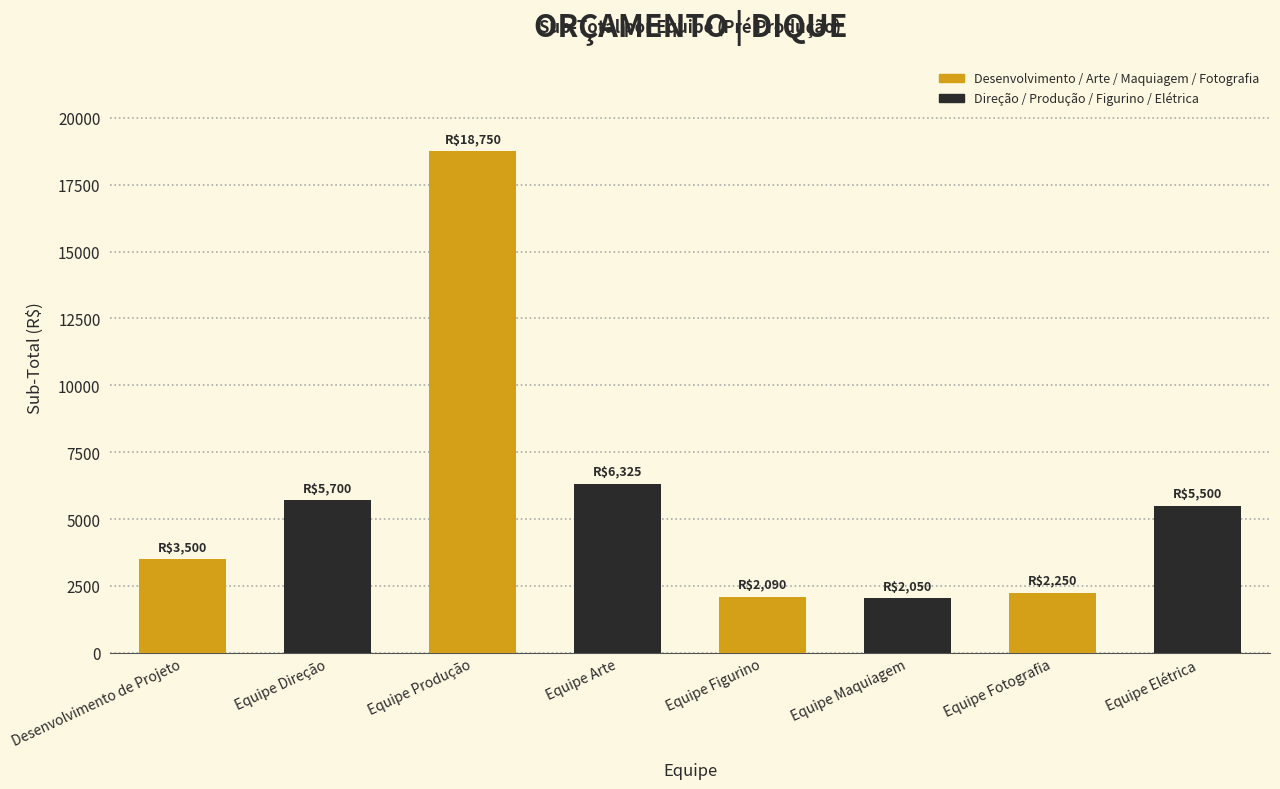

What is the change in value from Equipe Produção to Equipe Elétrica?

-13250